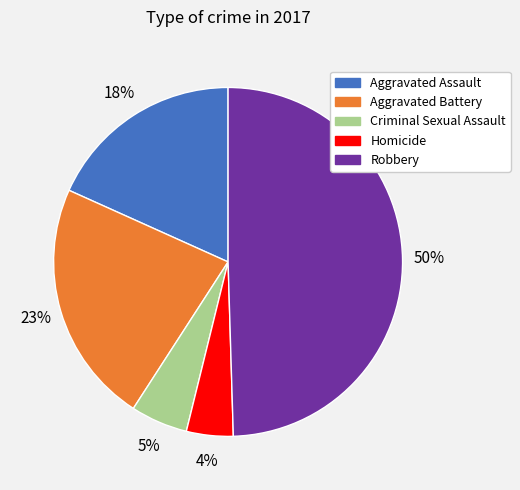

Does Aggravated Assault account for over 50% of the chart?

No